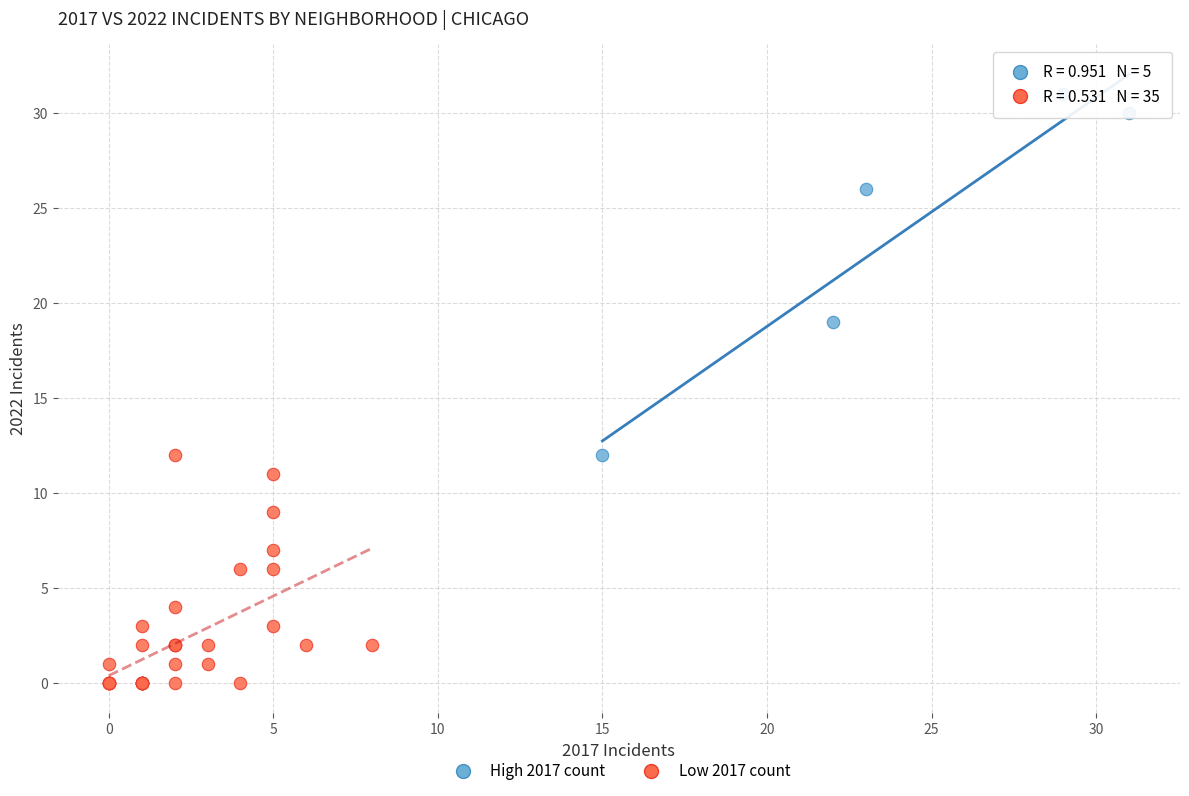

Which series has the largest Y range (max minus min)?

High 2017 count